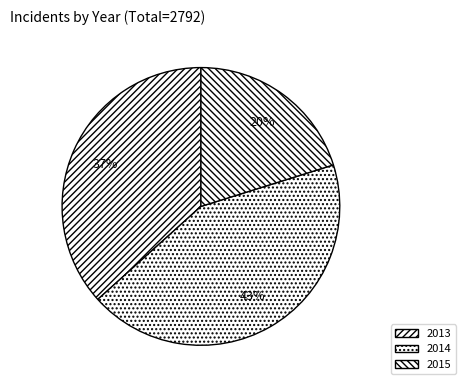

How many slices are in this pie chart?

3